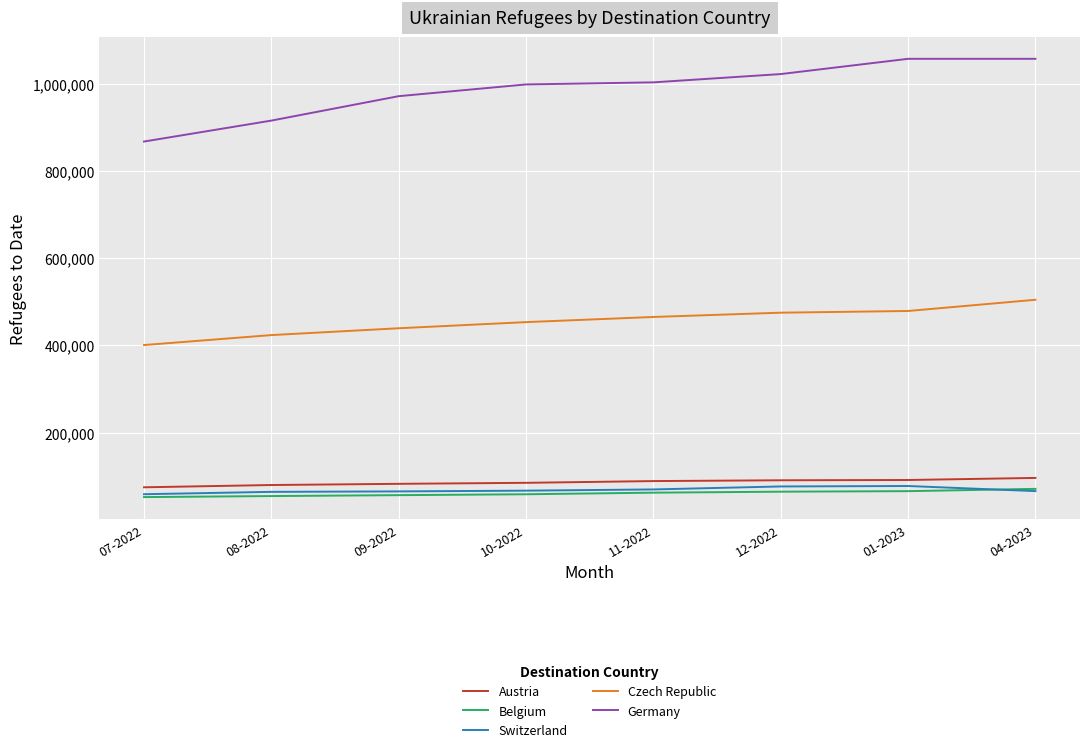

How many values in the Germany series are below 1002668?

4